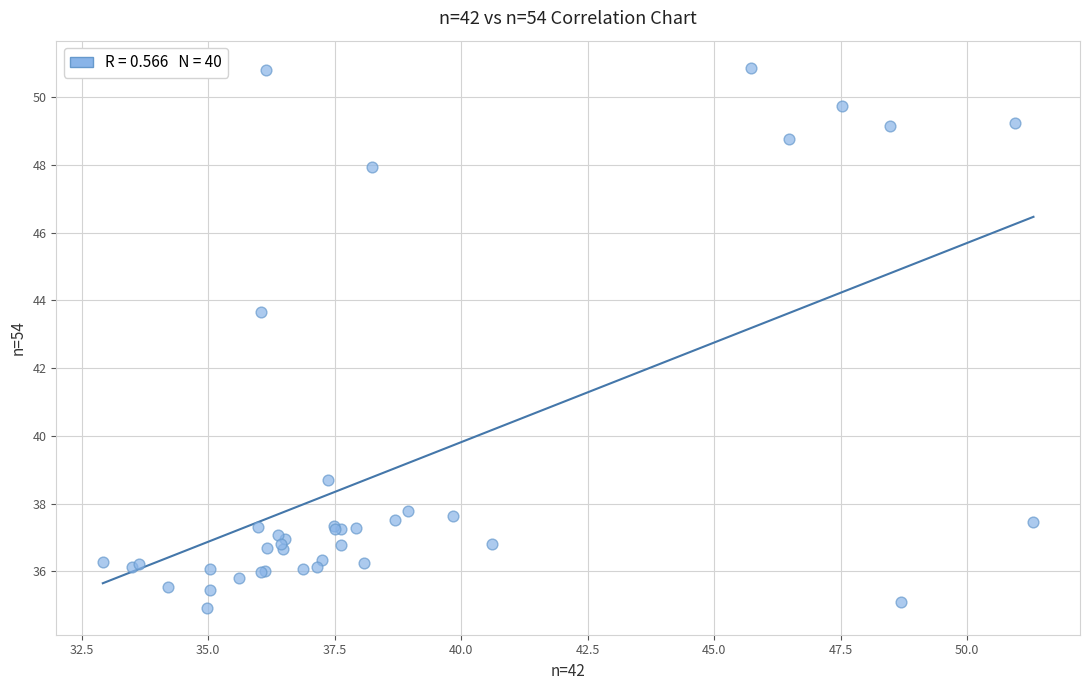

What Y value in the scatter plot is closest to 42?

43.7